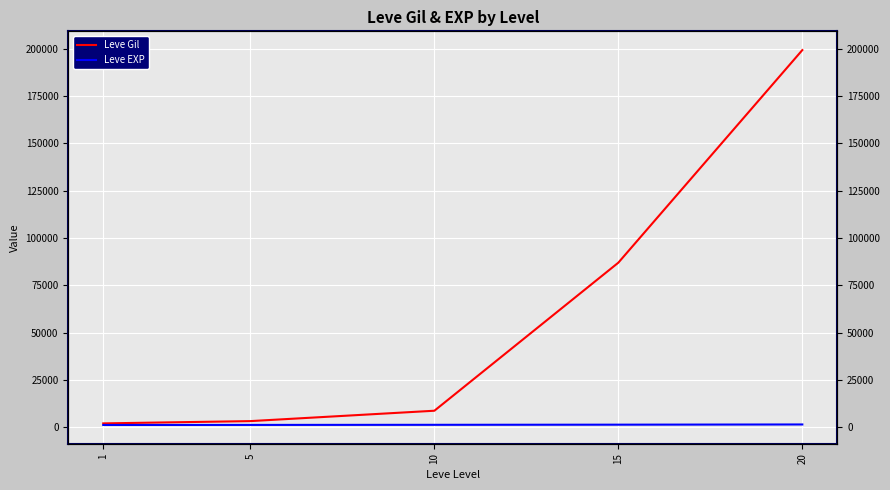

How many distinct data groups are displayed?

2